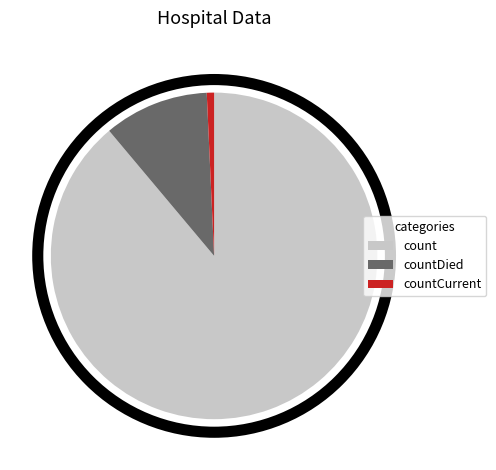

Count the number of slices in the pie.

3